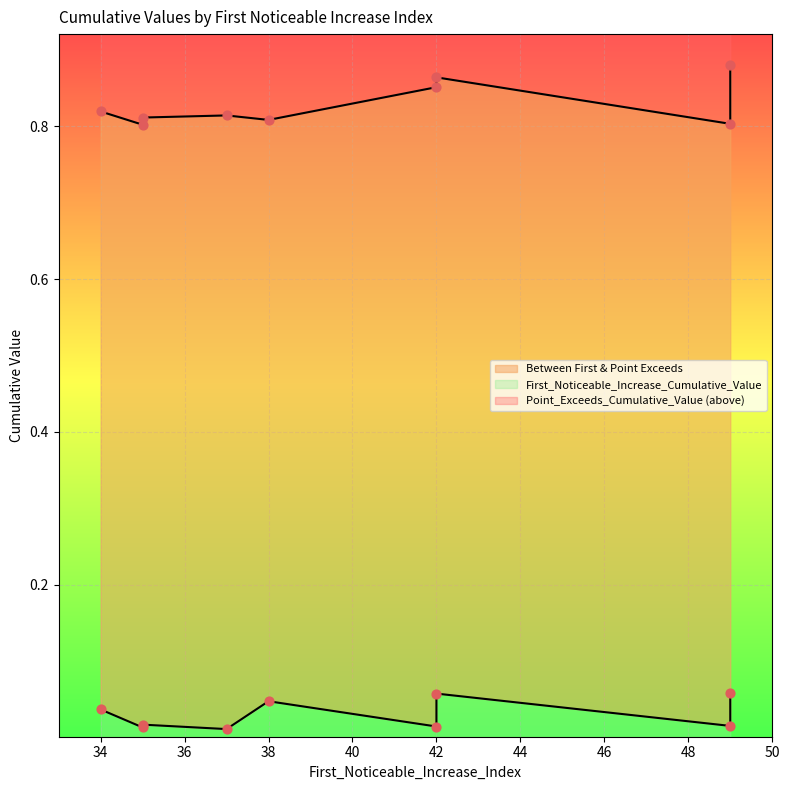

At which category is the sum across all series the highest?

49